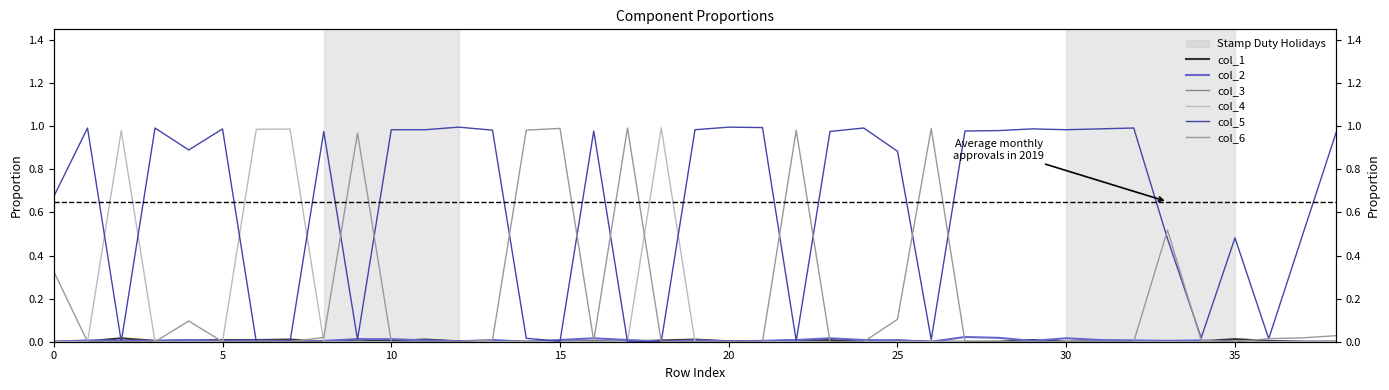

The value of col_5 at 2 is 0.3. True or false?

False